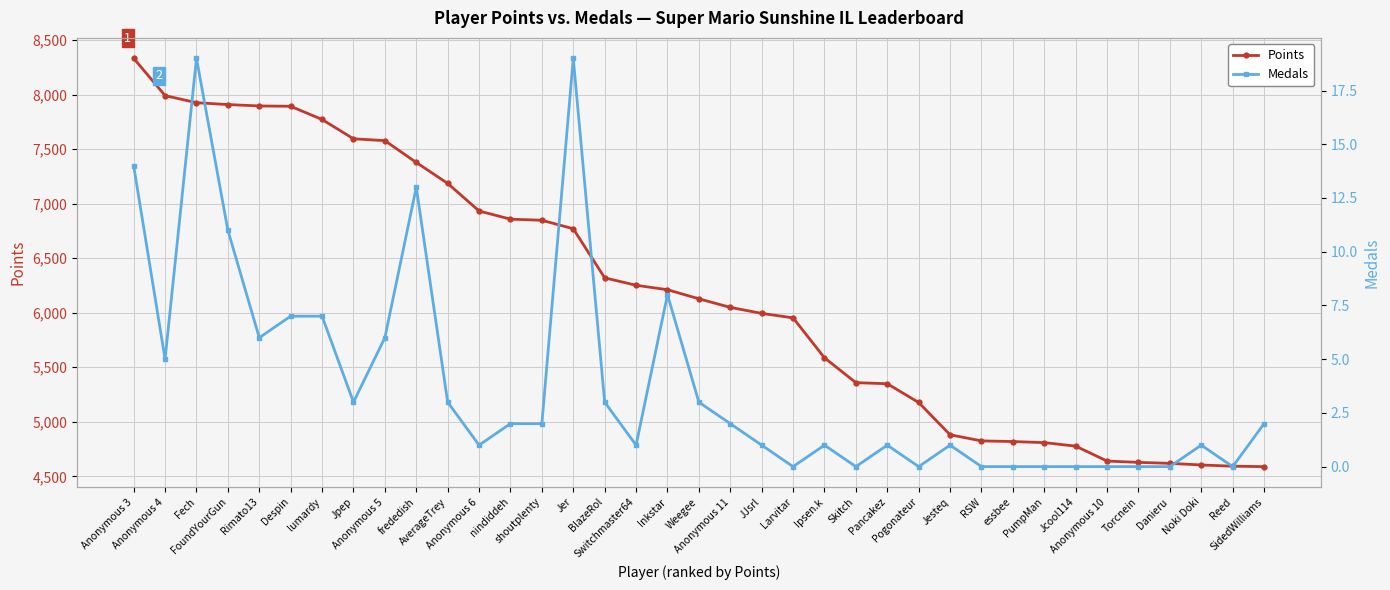

At which label is Medals closest to 9?

Inkstar